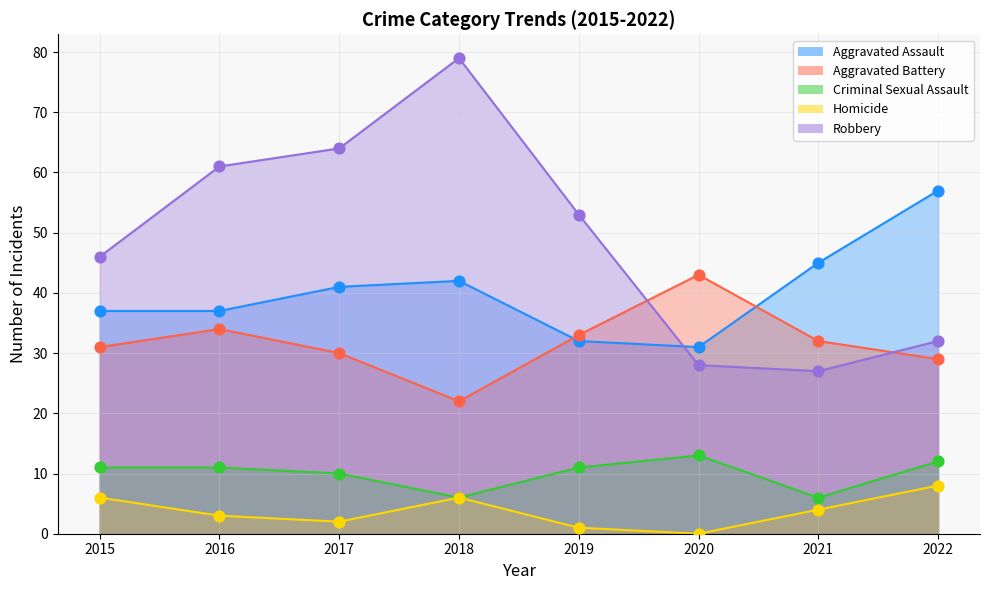

Which series reaches the maximum Y coordinate?

Robbery